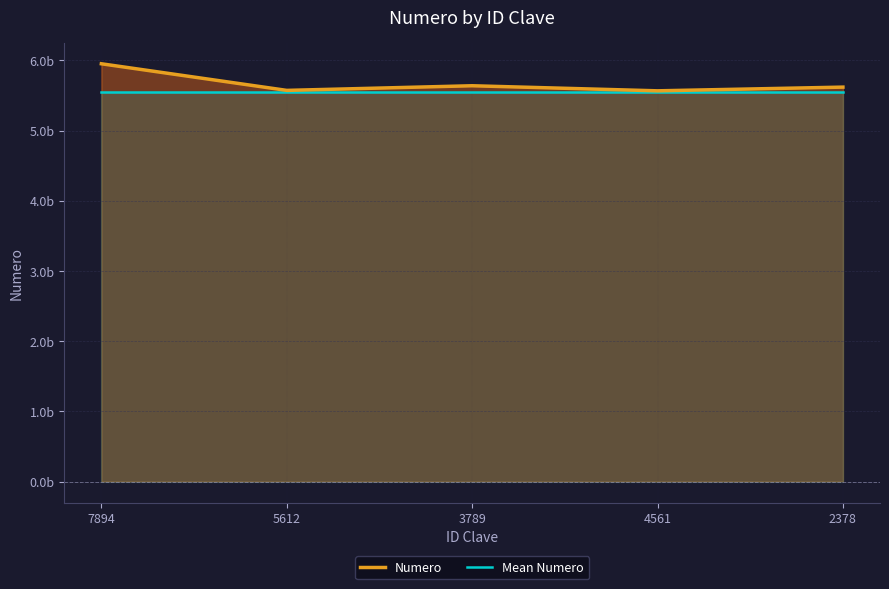

What is the difference between the second highest and minimum values in the Numero series?

72238417.0